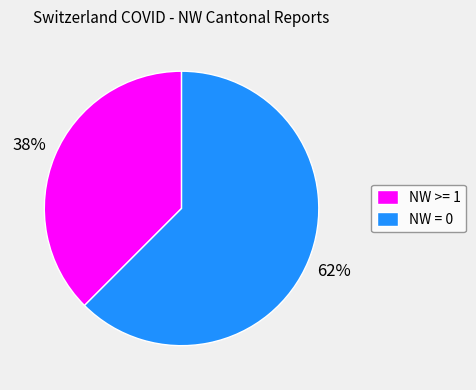

To the nearest percent, what is the average slice percentage?

50%